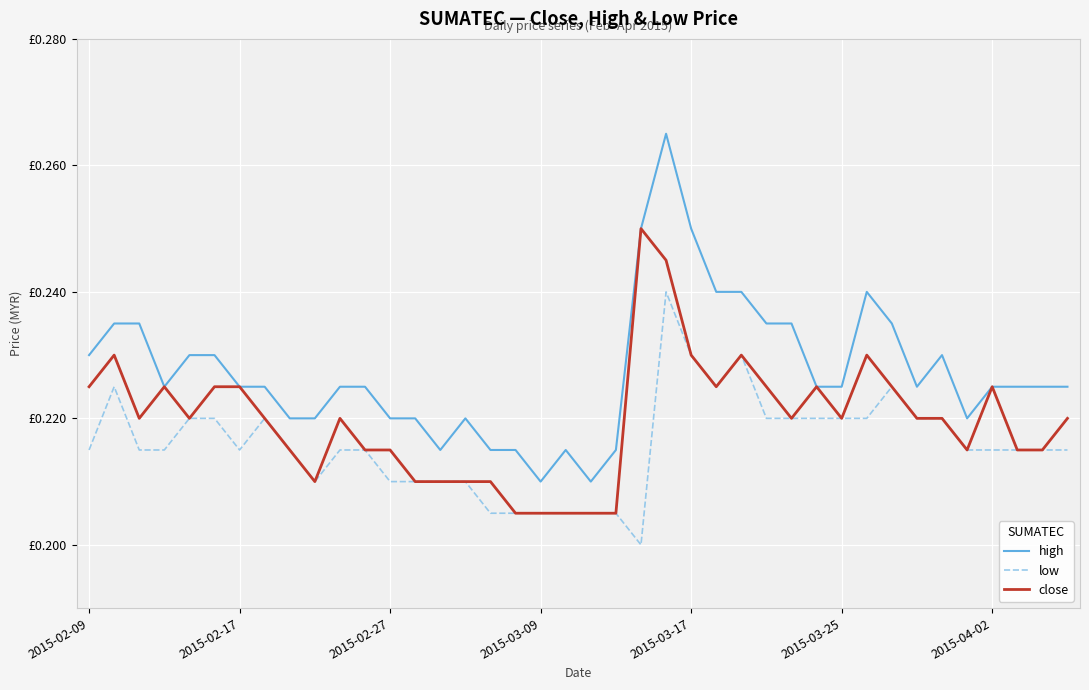

What is the lowest value of the close series?

0.2